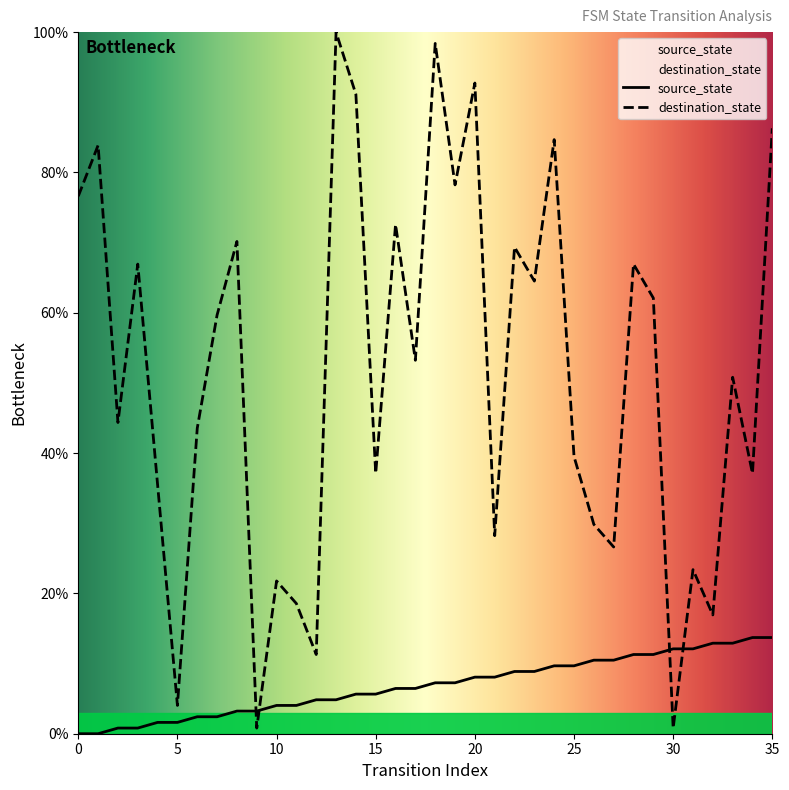

Is the value of source_state at 8 greater than the value of destination_state at 17?

No